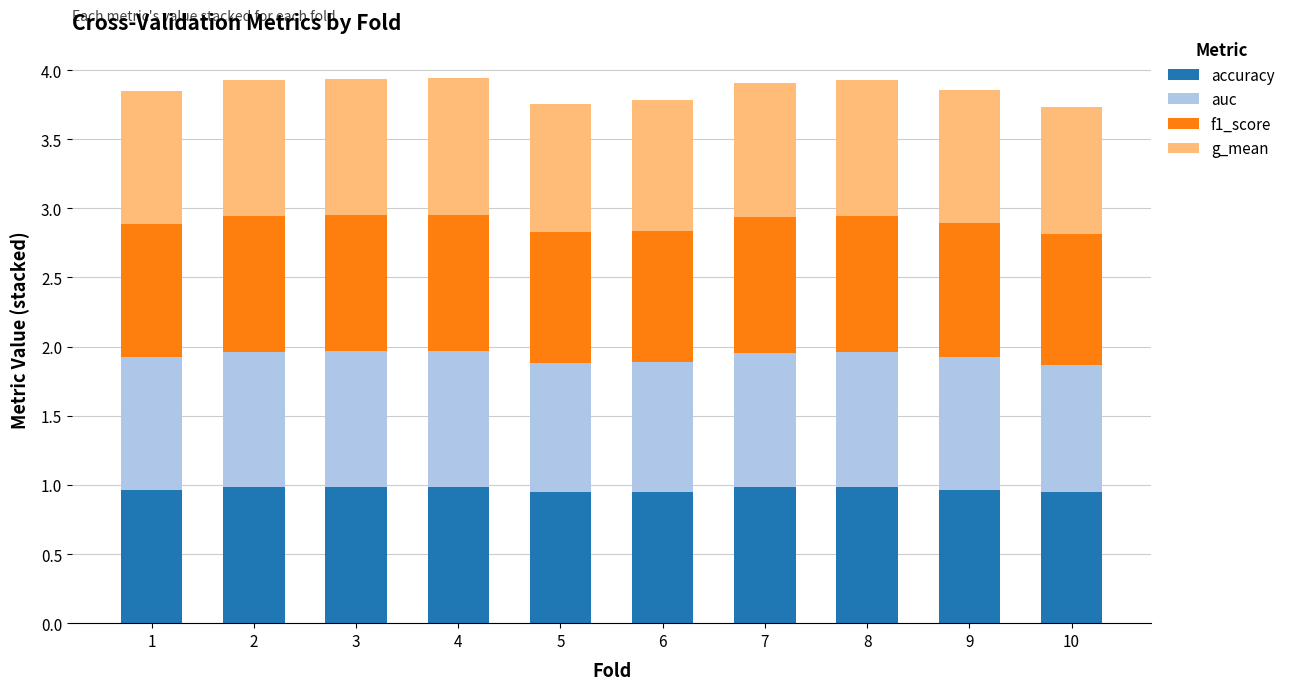

What is the maximum value for accuracy?

1.0